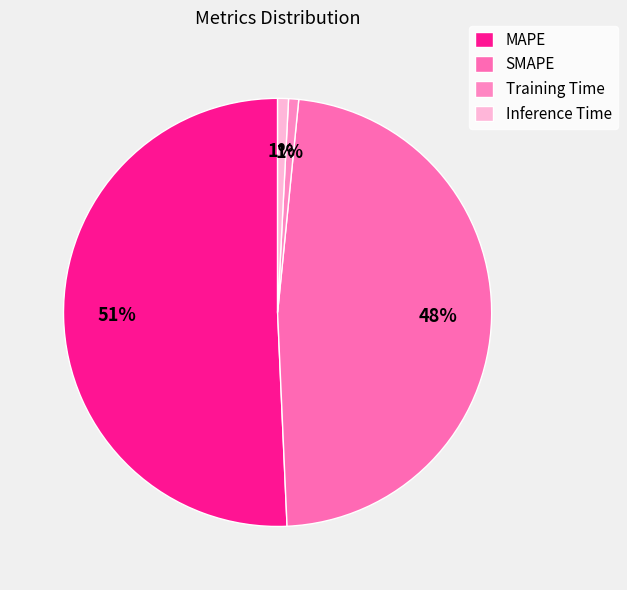

Count the number of slices in the pie.

4